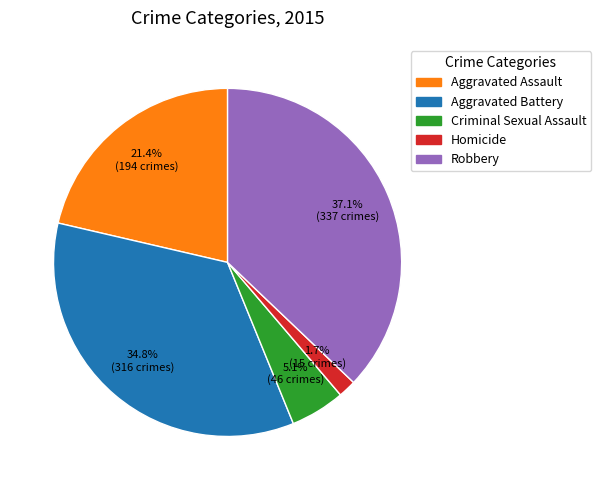

To the nearest percent, what percentage of the pie is Aggravated Assault?

21%